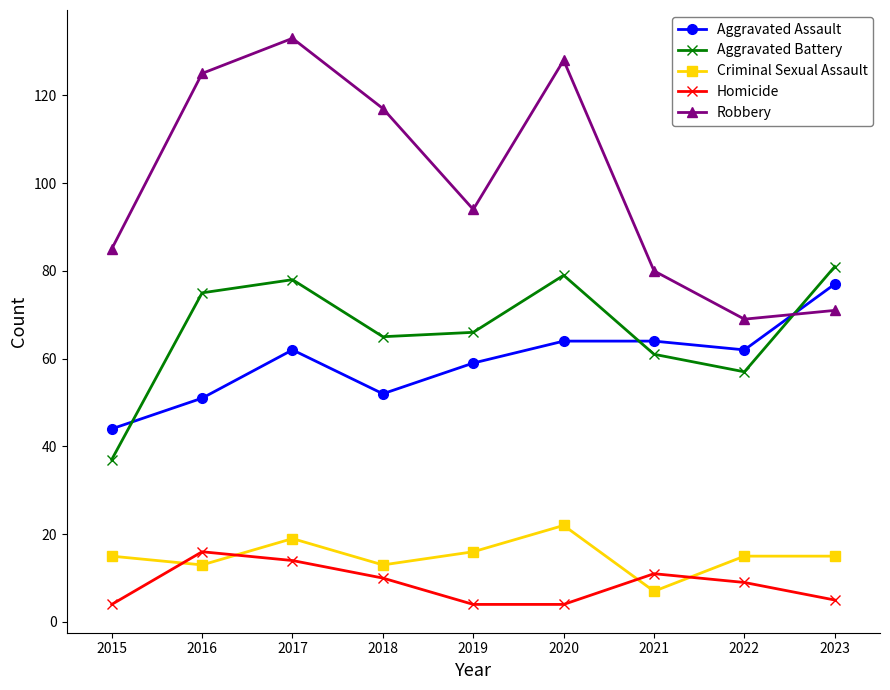

What is the difference between the second highest and minimum values in the Criminal Sexual Assault series?

12